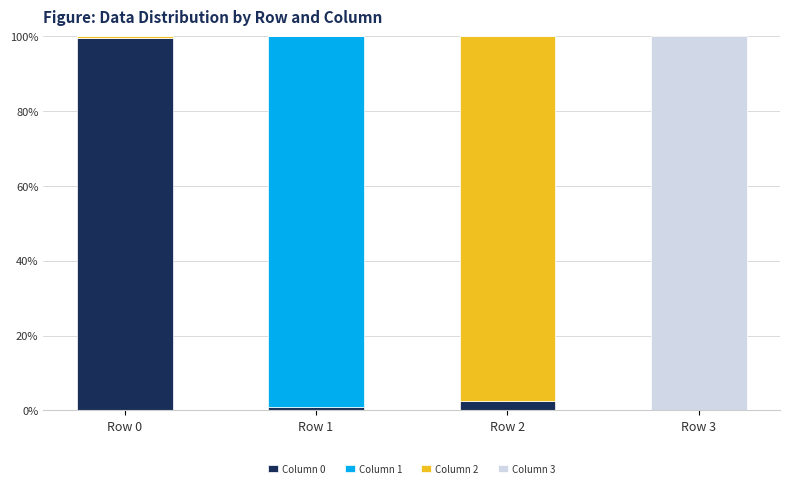

Reading right to left, transcribe the values for Column 0.

Row 3=0.0	Row 2=2.5	Row 1=1.0	Row 0=99.6